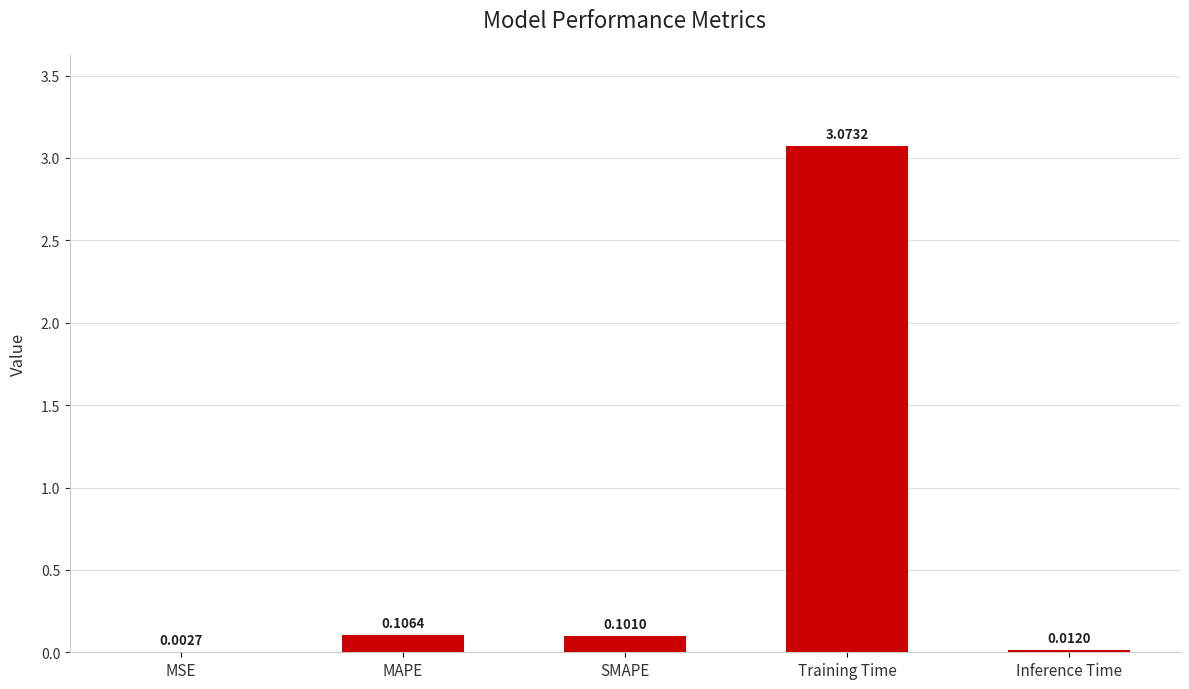

What is the sum of all values?

3.3